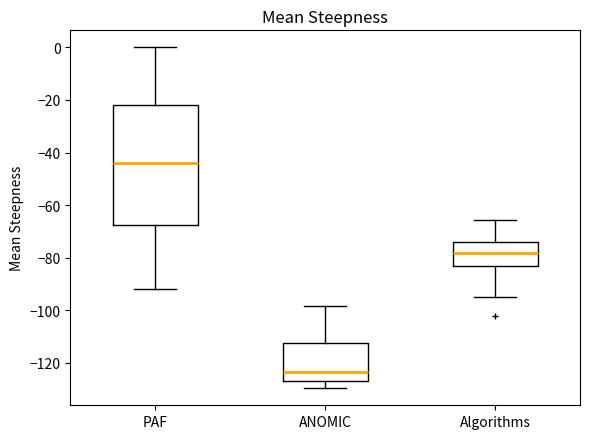

Where is the upper edge of the box for ANOMIC on the y-axis? The values are not printed on the chart, so give them approximately, as read against the axis.

-112